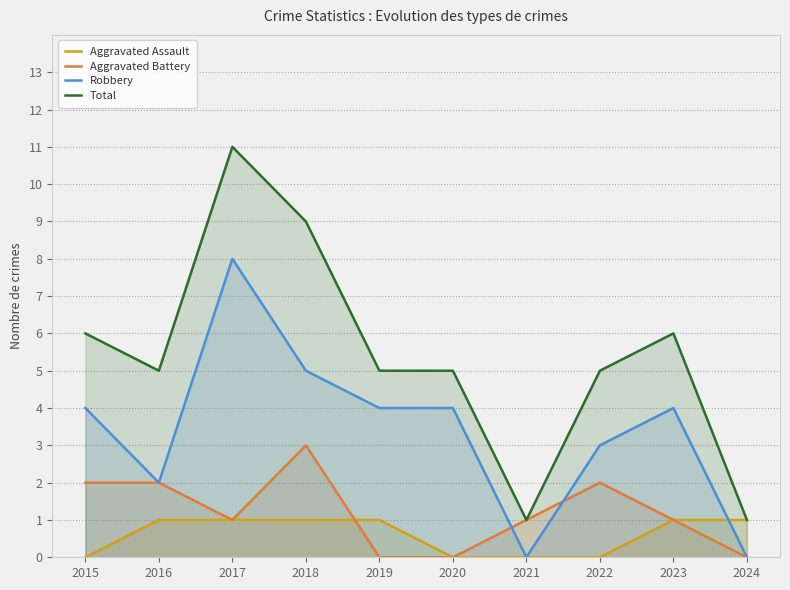

What is the difference between the highest and lowest values at 2016?

4